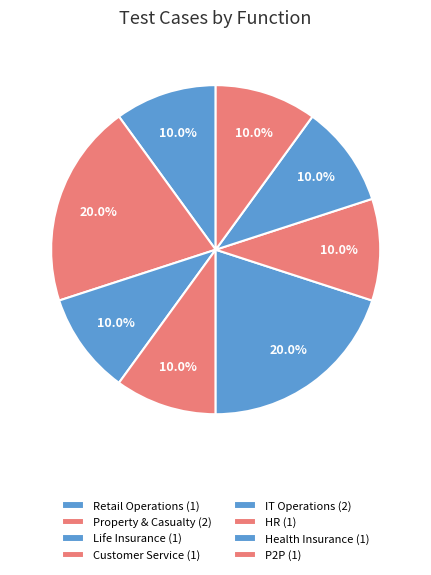

How many segments does this pie chart have?

8